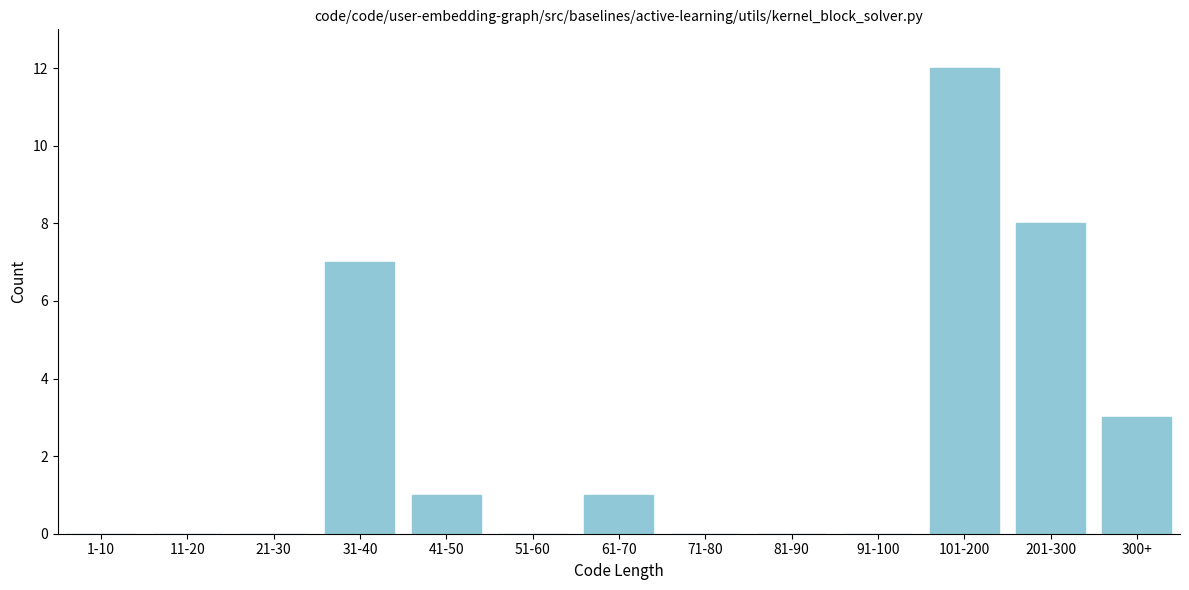

Reading left to right, list all the values displayed in this chart.

1-10=0	11-20=0	21-30=0	31-40=7	41-50=1	51-60=0	61-70=1	71-80=0	81-90=0	91-100=0	101-200=12	201-300=8	300+=3